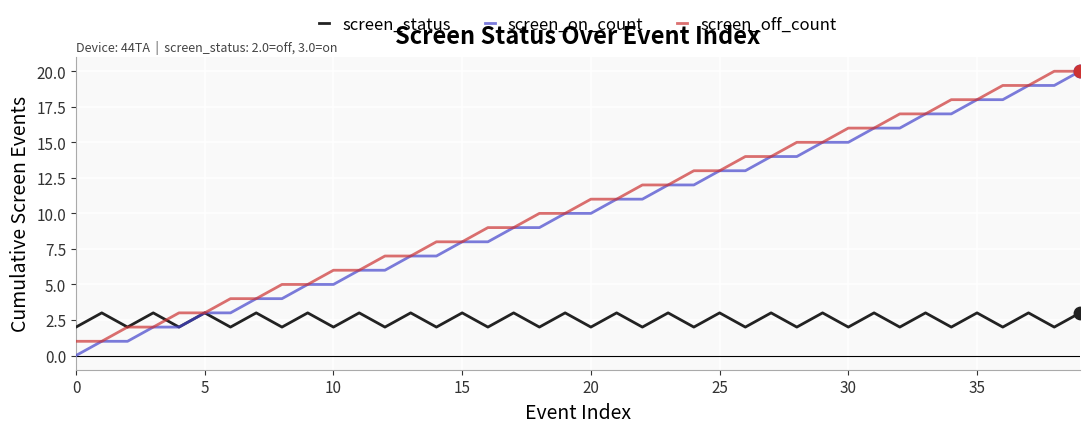

What are all the series names shown in the legend?

screen_status, screen_on_count, screen_off_count